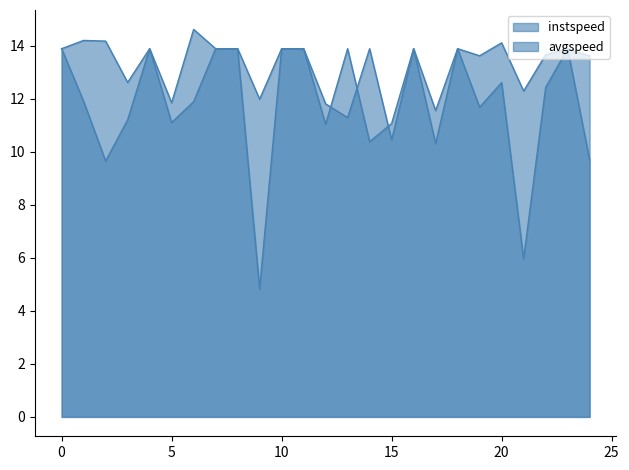

What is the label of the 21st point from the left?

20.0